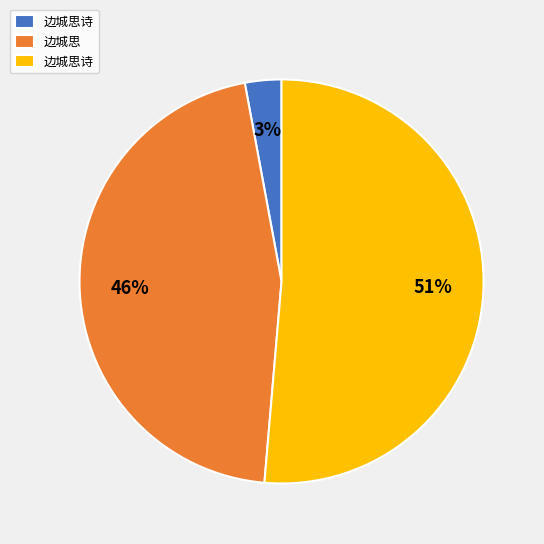

To the nearest percent, what is the difference between the largest and smallest slice percentages?

48%